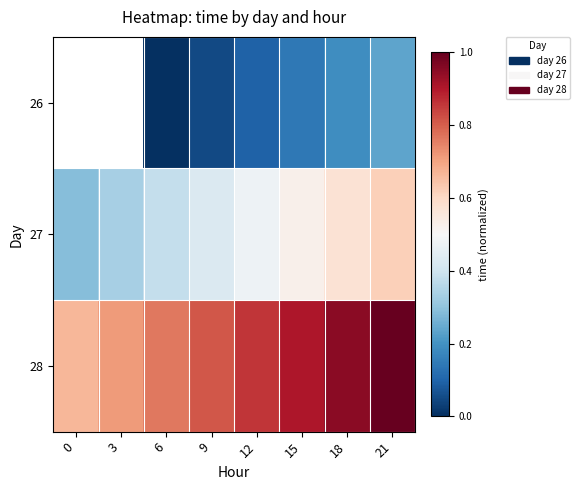

How many distinct data groups are displayed?

3